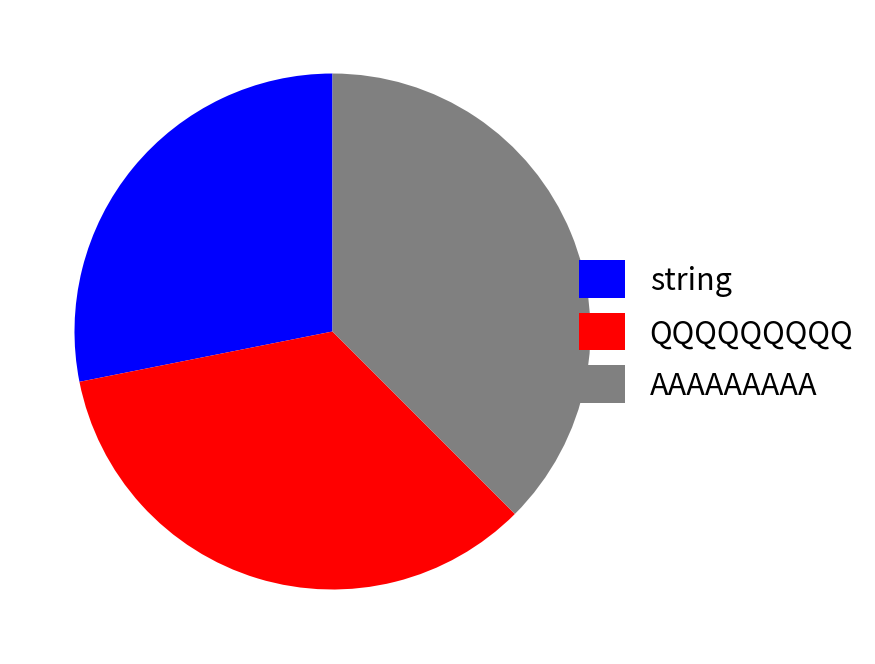

Rank the categories by value from highest to lowest.

AAAAAAAAA, QQQQQQQQQ, string